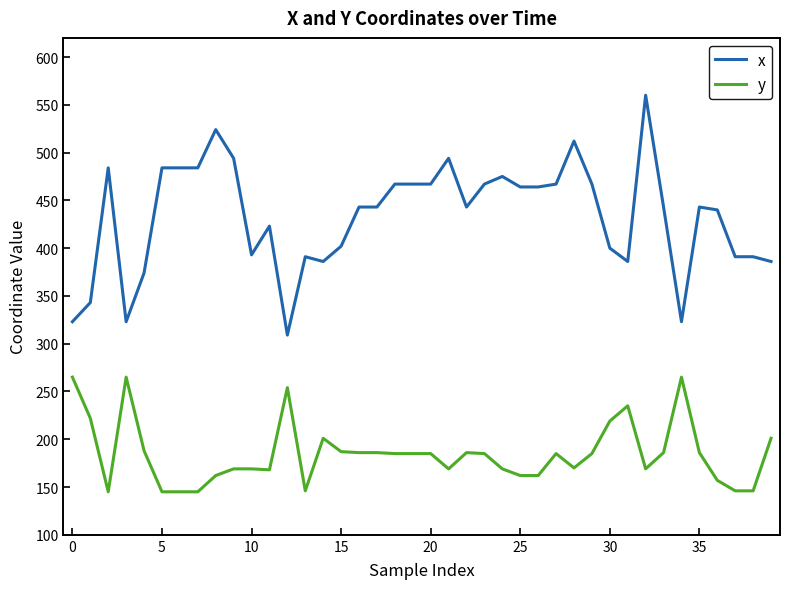

What is the smallest value displayed?

145